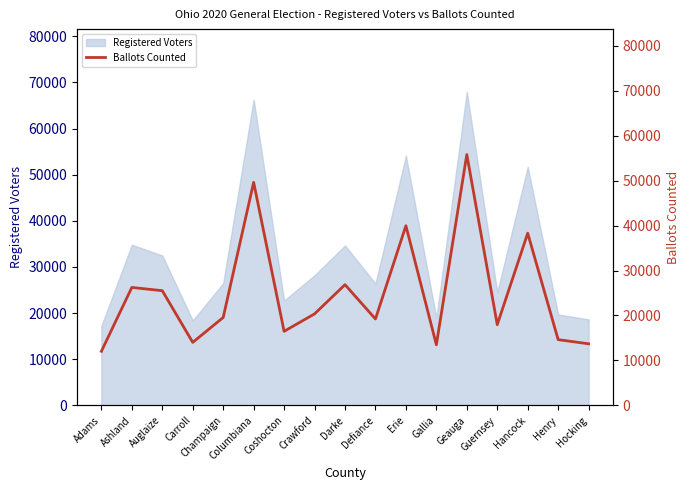

True or false: the data shows 20359 at Crawford.

True